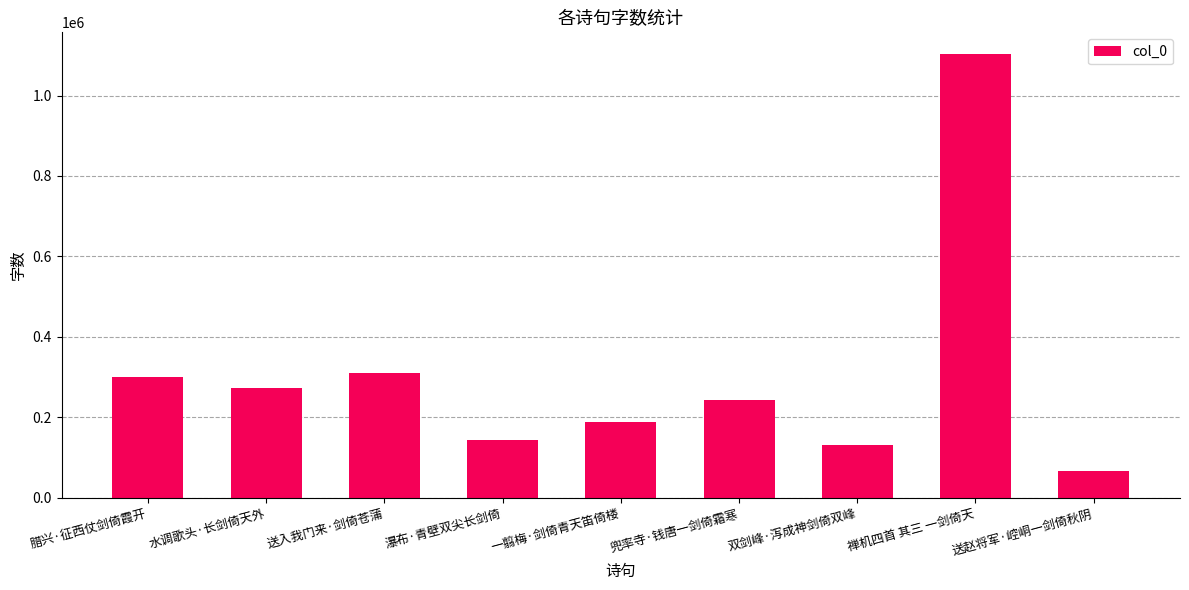

What is the change in value from 送入我门来·剑倚苍蒲 to 禅机四首 其三 一剑倚天?

+791225